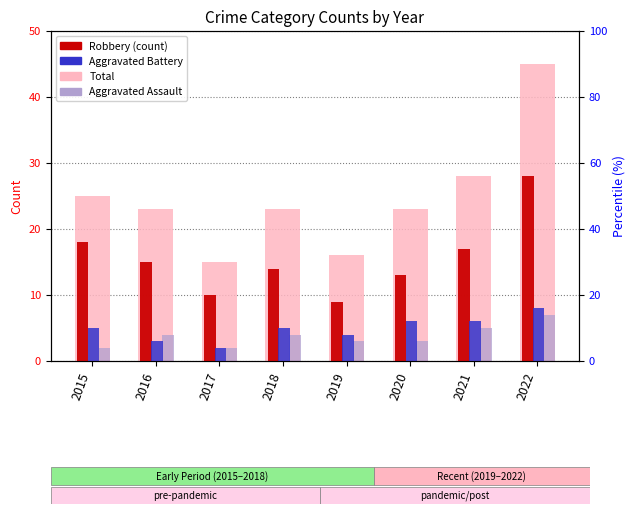

The value of Aggravated Assault at 2017 is 2. True or false?

True